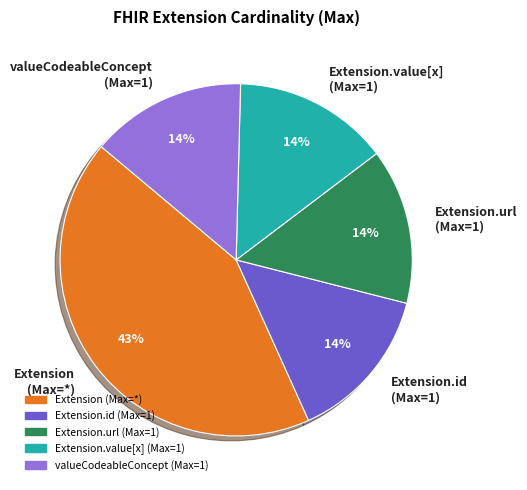

Which slice is the largest?

Extension (Max=*)